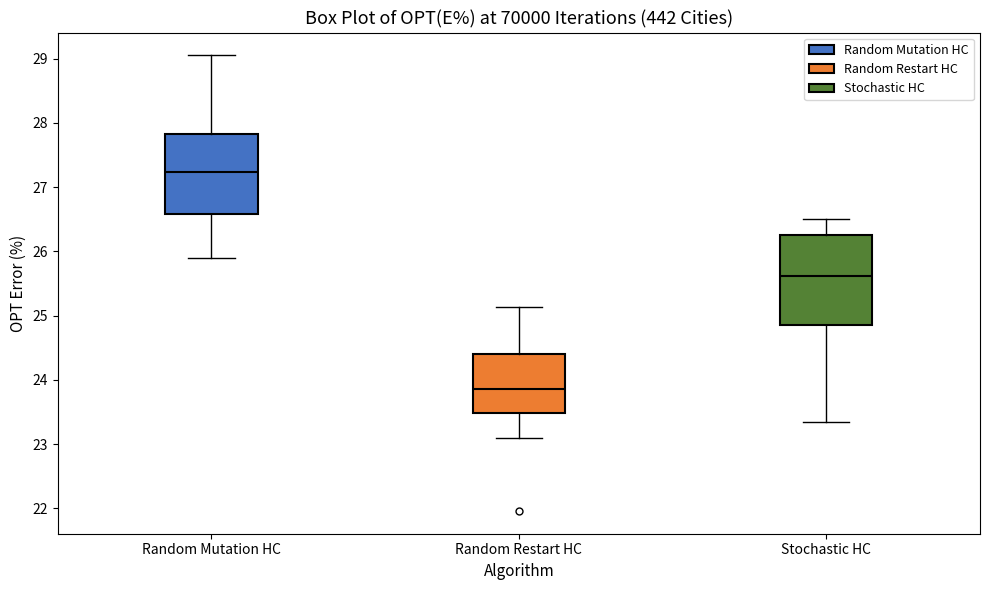

Reading left to right, read every box against the y-axis: the position of its median line, the range the box covers, and the ends of its whiskers. The values are not printed on the chart, so give them approximately, as read against the axis.

Random Mutation HC: median 27.2, box 26.6 to 27.8, whiskers 25.9 to 29.1
Random Restart HC: median 23.9, box 23.5 to 24.4, whiskers 23.1 to 25.1
Stochastic HC: median 25.6, box 24.8 to 26.3, whiskers 23.3 to 26.5